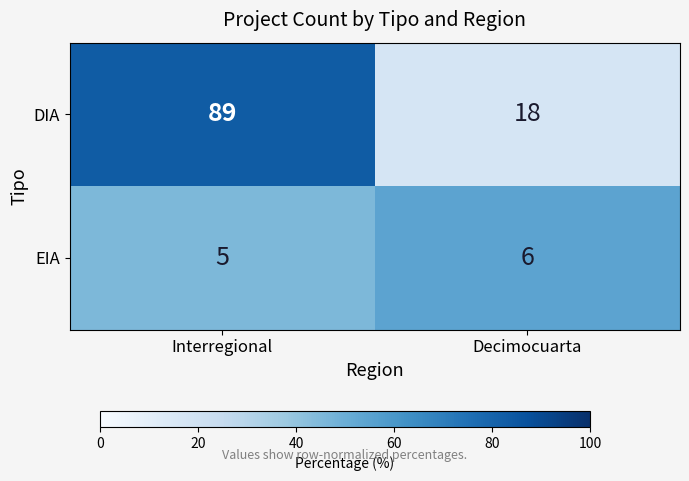

The value of DIA at Interregional is 89. True or false?

True